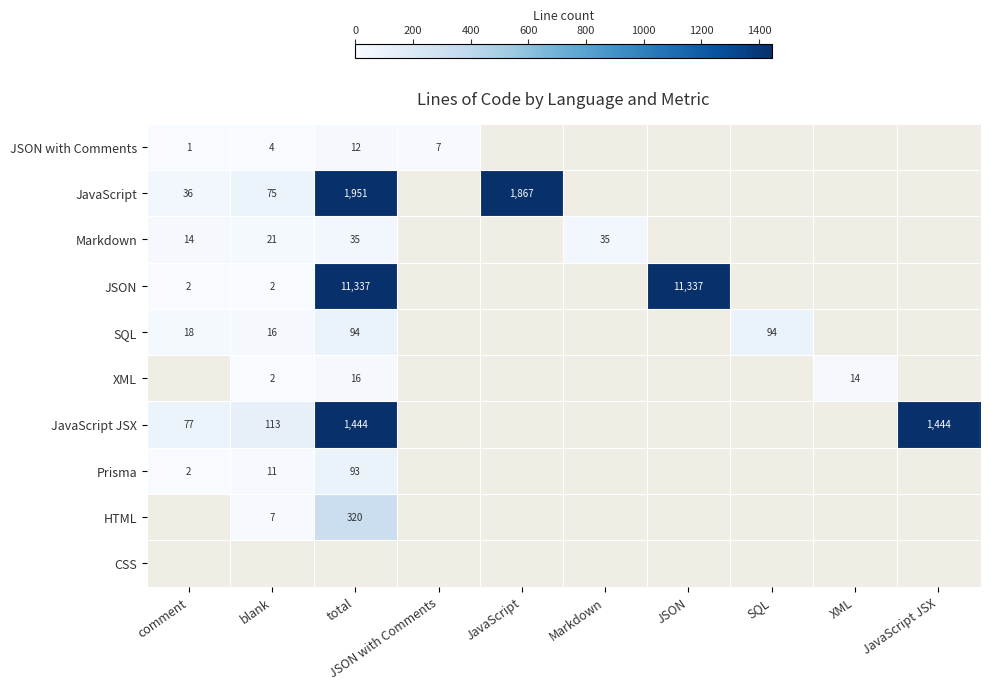

What is the minimum value shown in the chart?

1.0